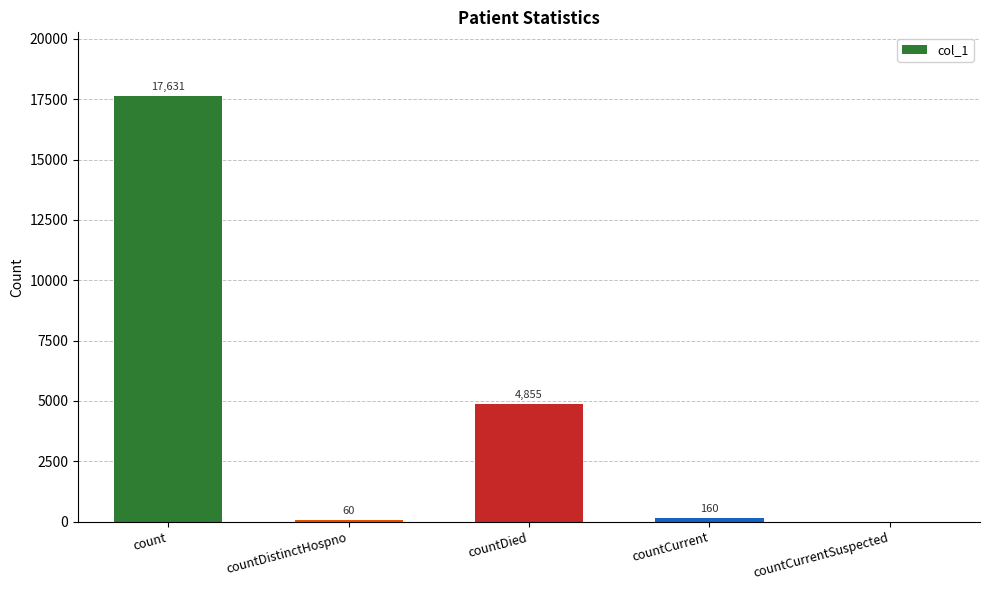

What is the sum of the values at countCurrentSuspected and countDied?

4855